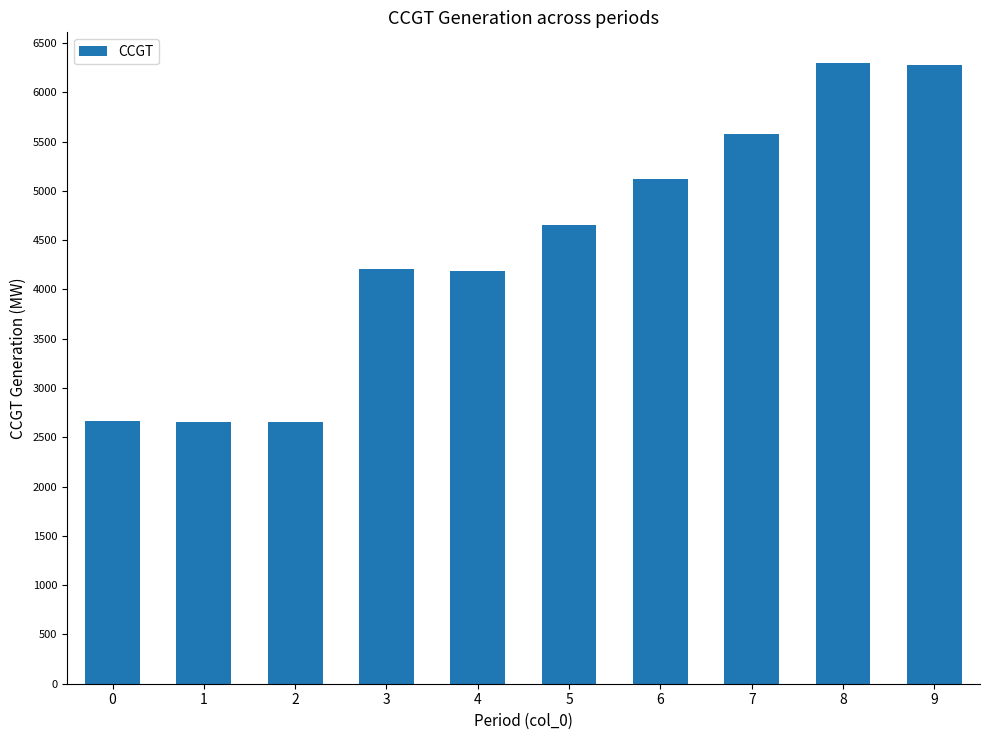

What is the sum of all values?

44276